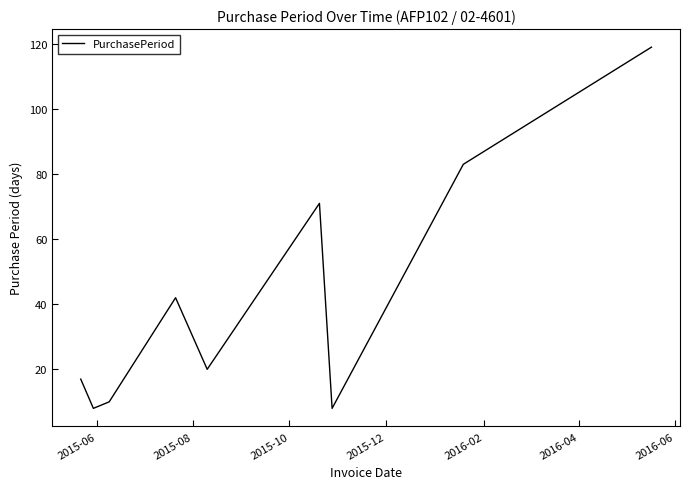

What is the difference between the maximum and minimum values?

111